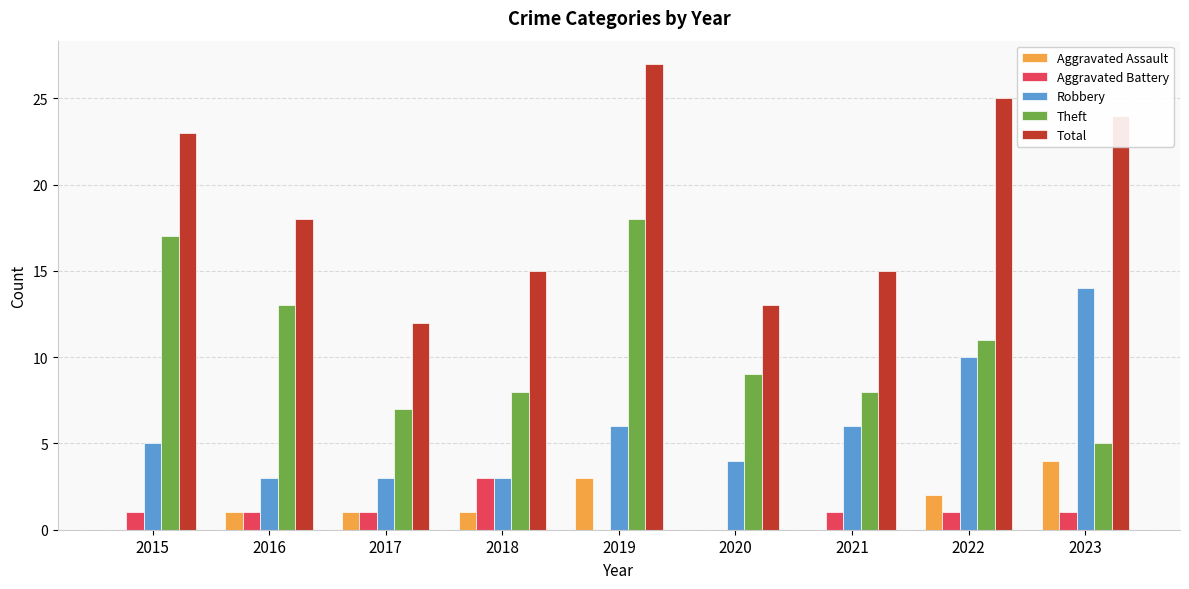

Which series changed the most between 2018 and 2019?

Total